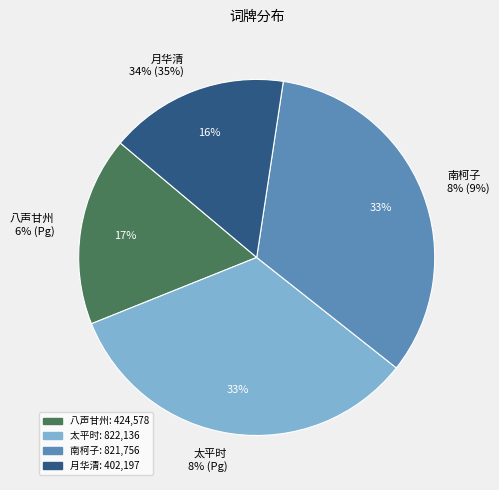

Which category has the smallest portion of the pie?

月华清